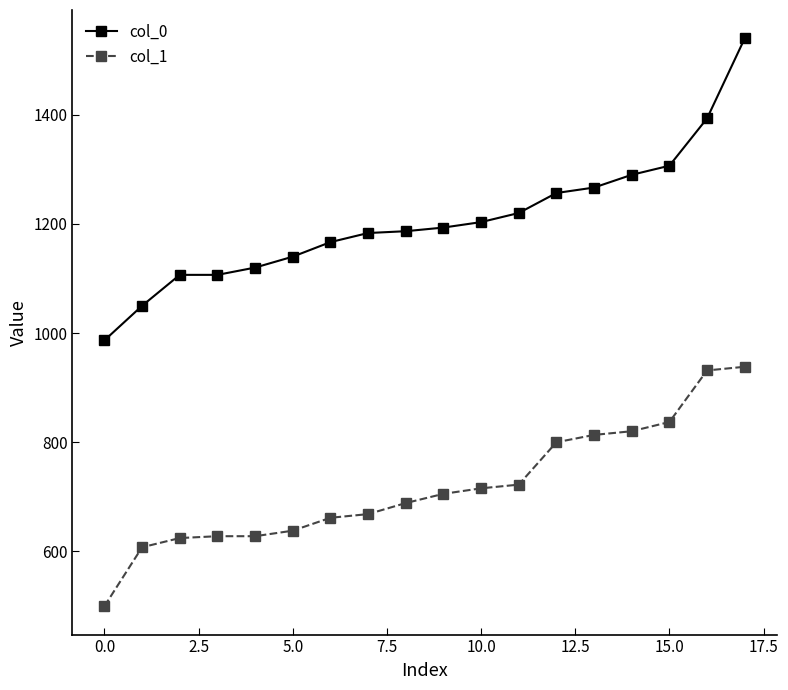

What is the sum of all col_0 values?

21716.7